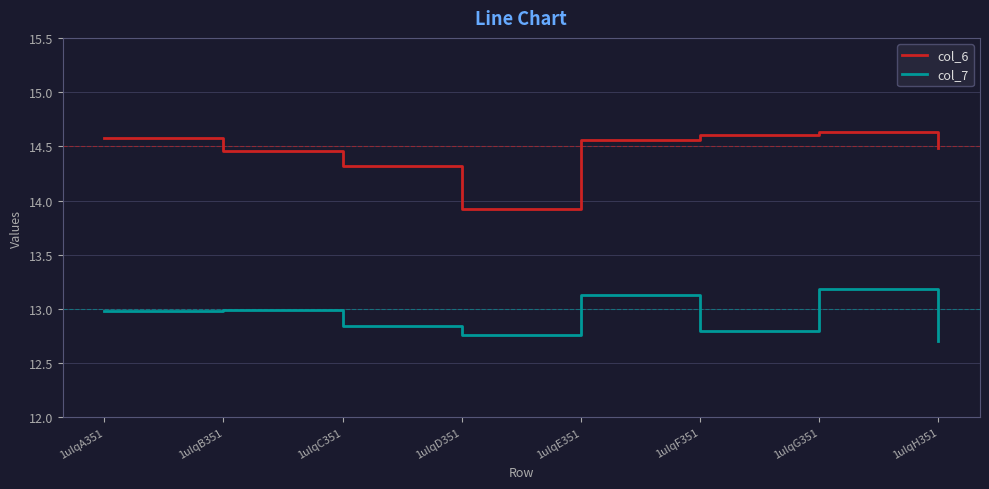

What position from the right is 1ulqE351?

4